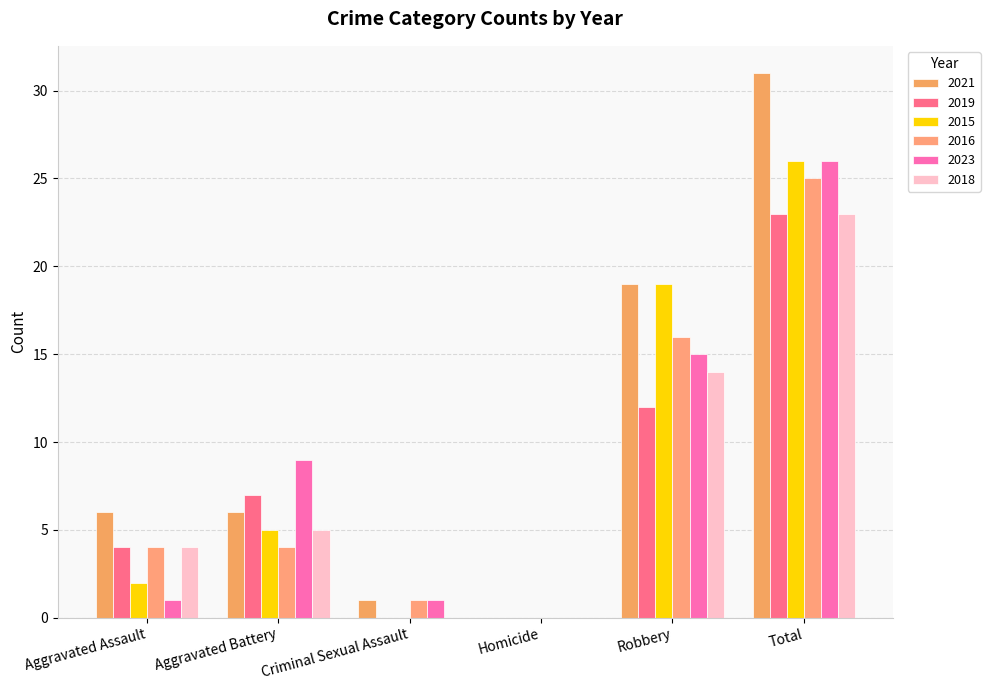

Rank the categories by 2015 value from highest to lowest.

Total, Robbery, Aggravated Battery, Aggravated Assault, Criminal Sexual Assault, Homicide